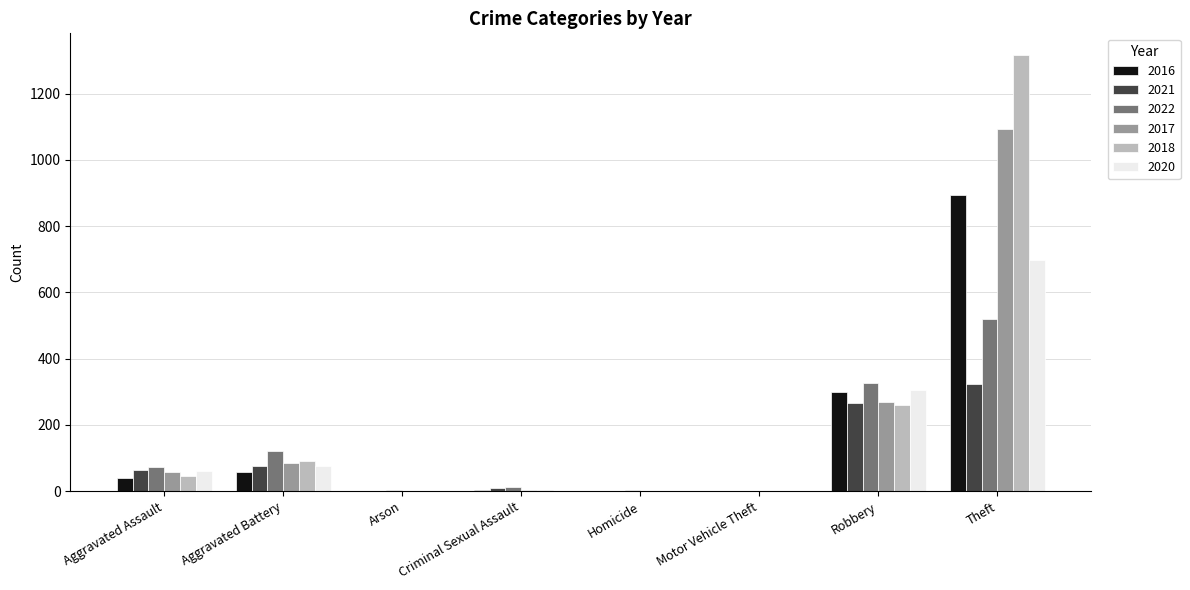

Where is 2017 nearest to the value 547?

Robbery